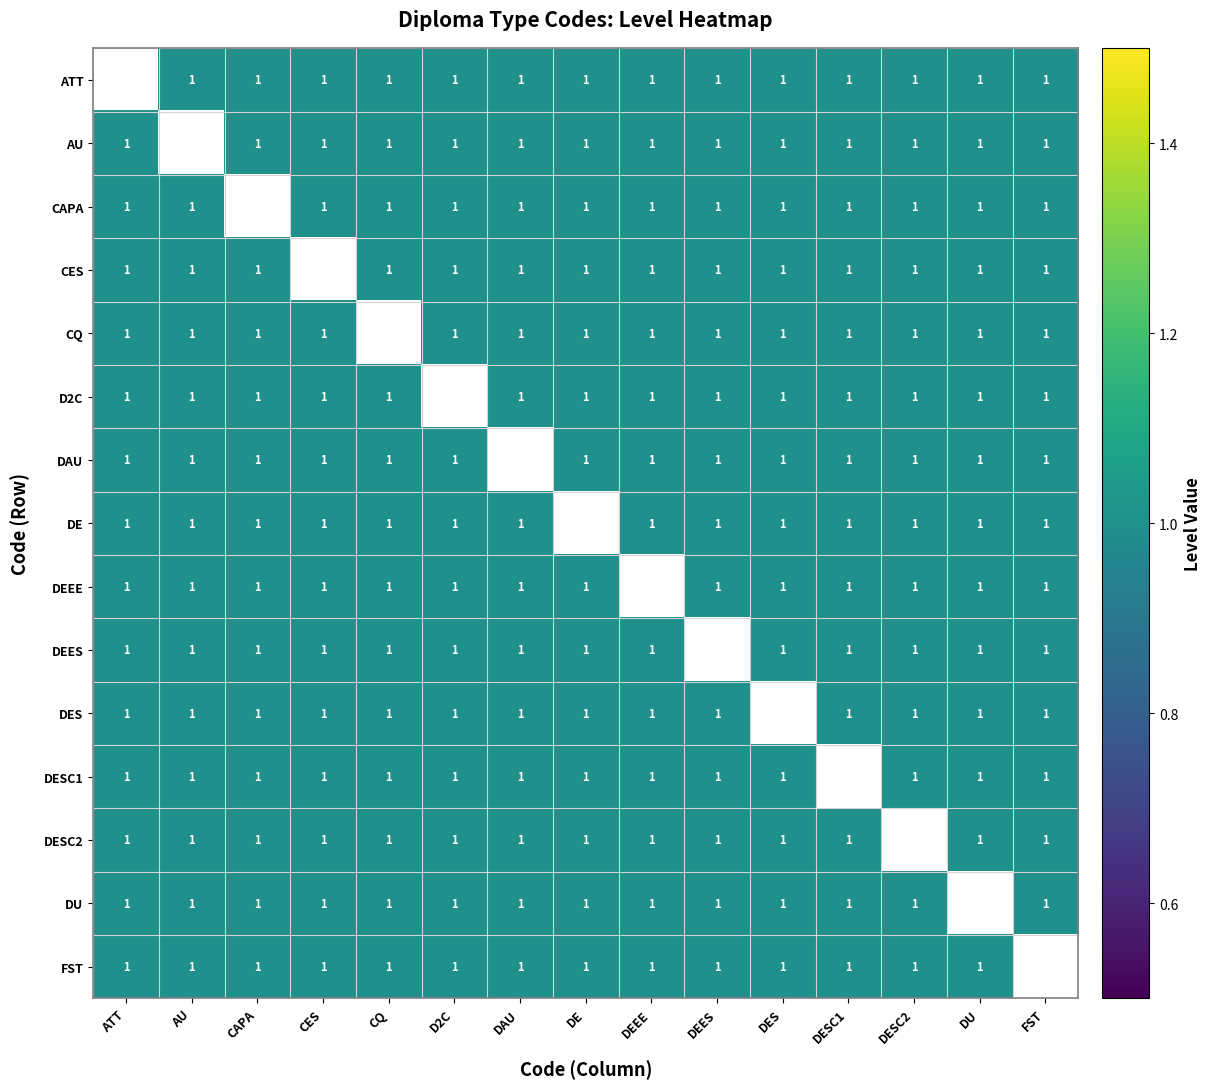

List the series in order of their peak value, highest first.

ATT, AU, CAPA, CES, CQ, D2C, DAU, DE, DEEE, DEES, DES, DESC1, DESC2, DU, FST